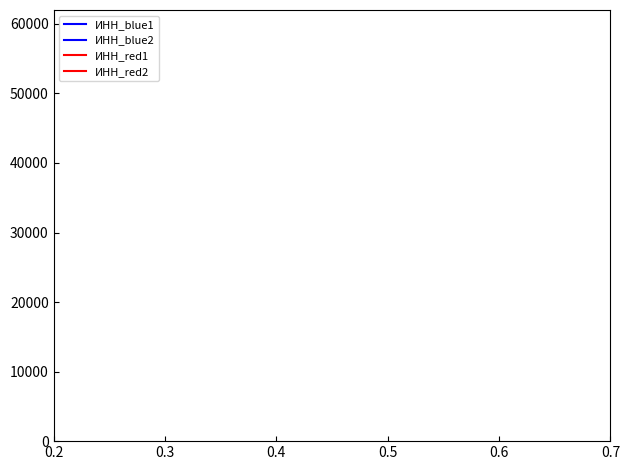

Count the number of data series in this chart.

4